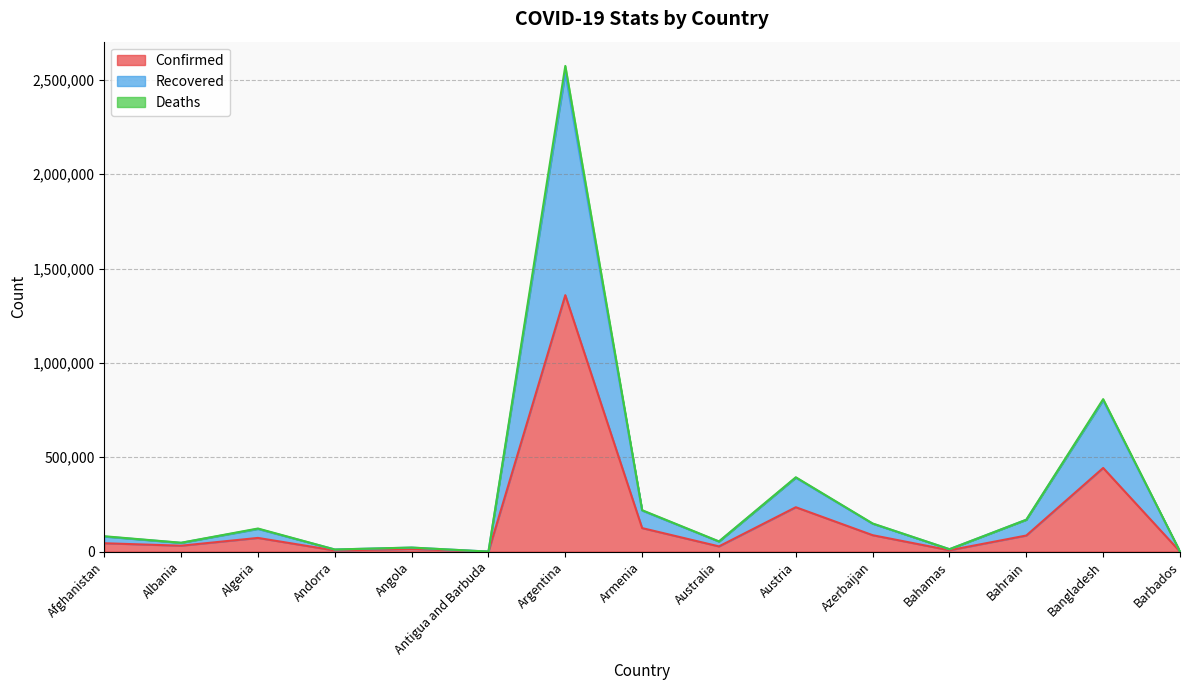

The Confirmed series shows 235351 at Austria. True or false?

True